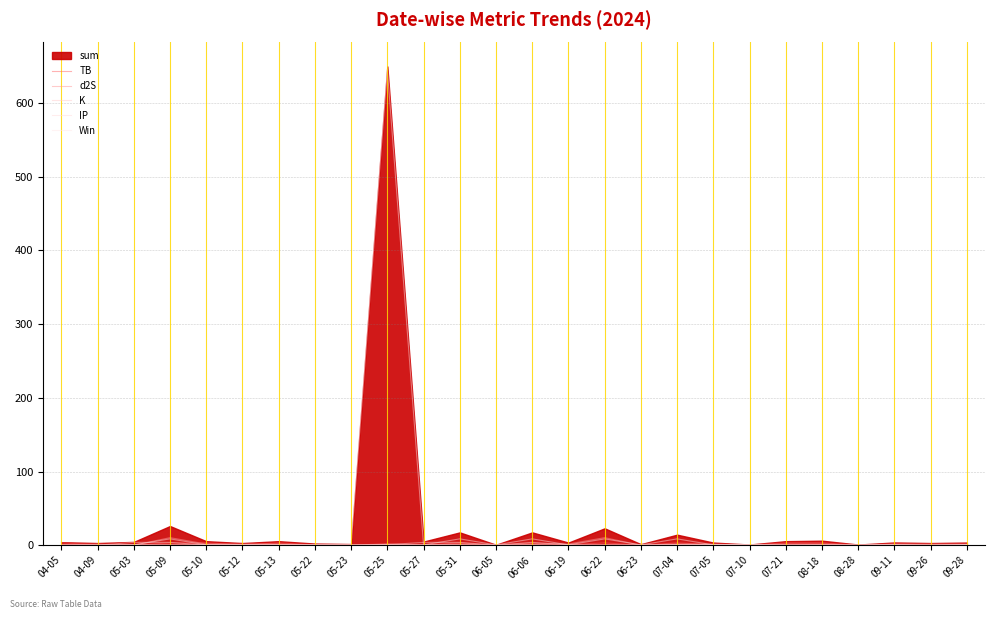

Which series changed the most between 05-09 and 07-21?

d2S